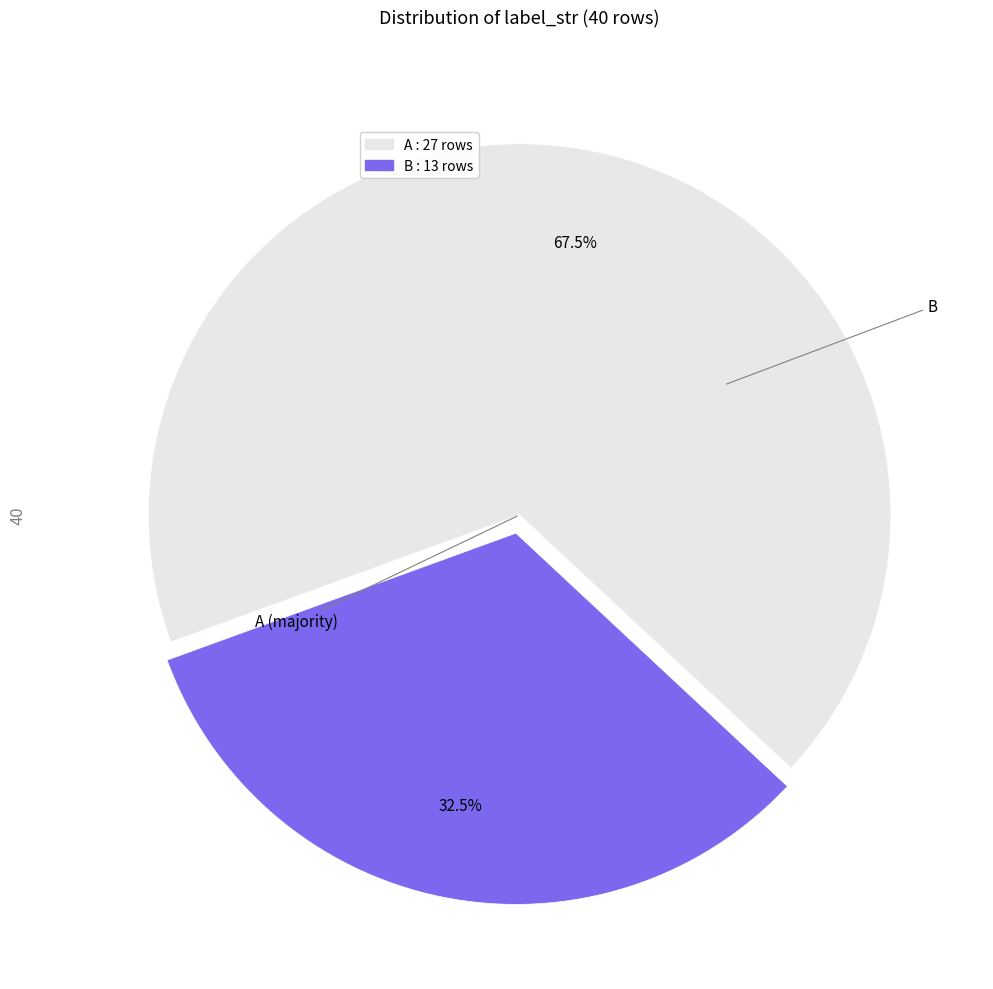

Rank the categories by value from highest to lowest.

A, B